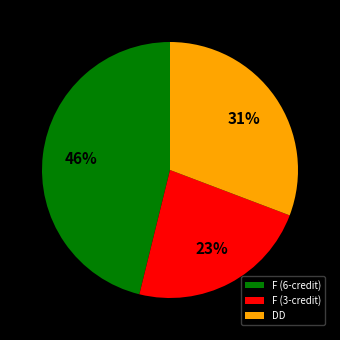

Rank the categories by value from highest to lowest.

F (6-credit), DD, F (3-credit)